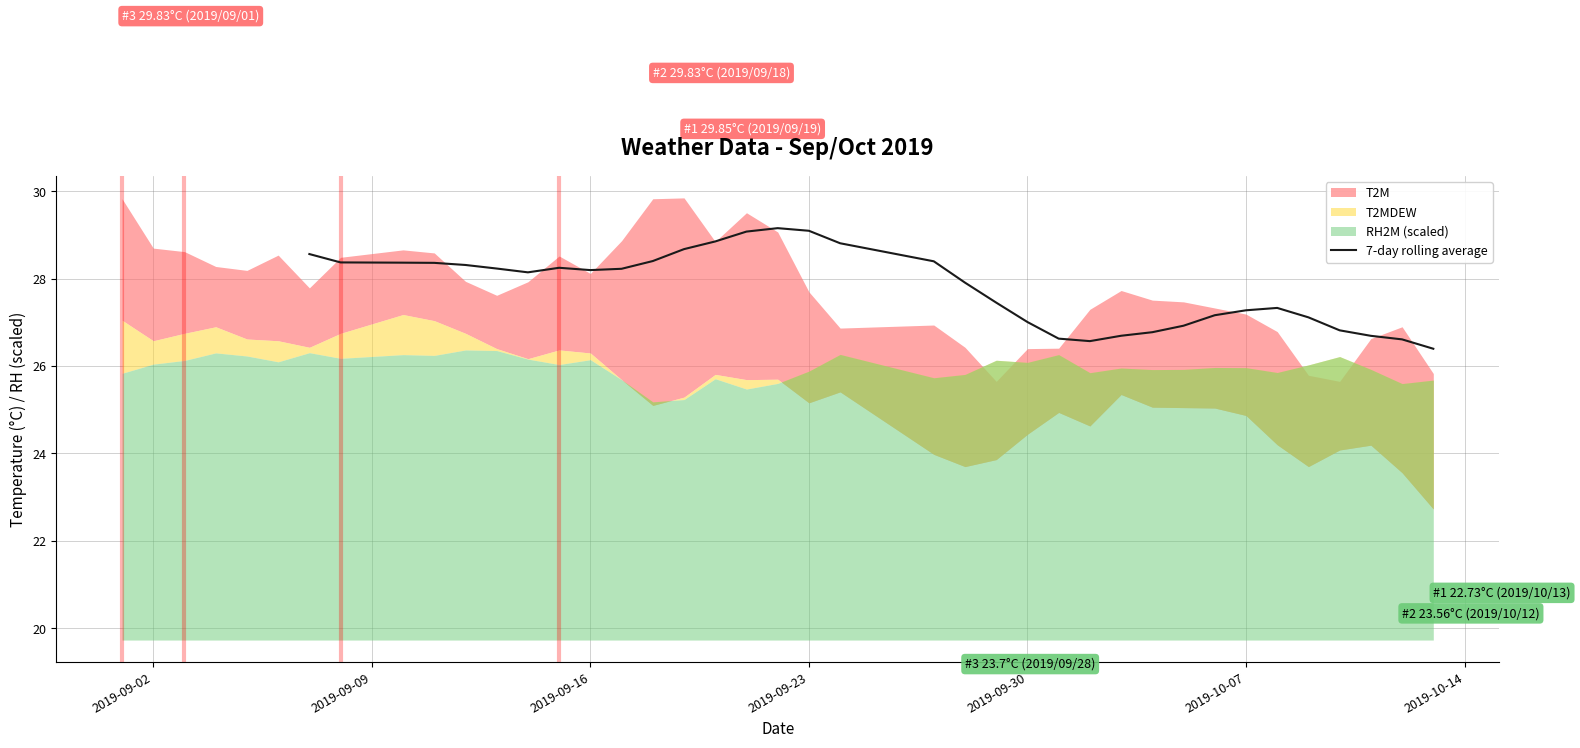

What is the average value?

27.8